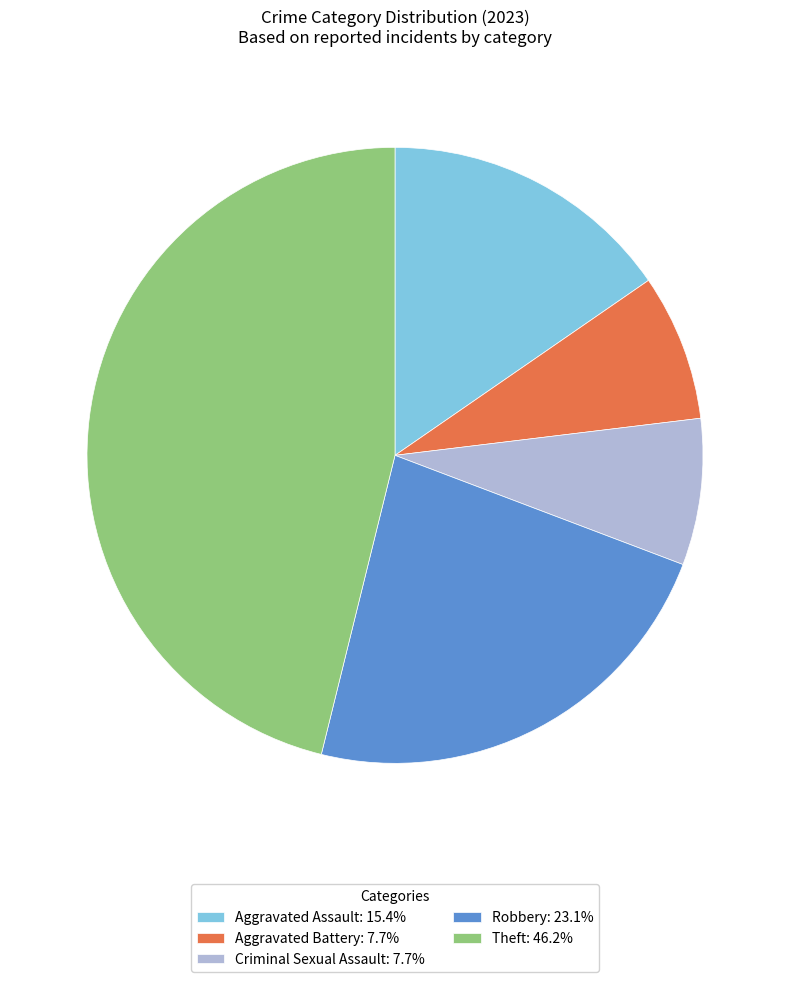

Does Criminal Sexual Assault account for over 50% of the chart?

No